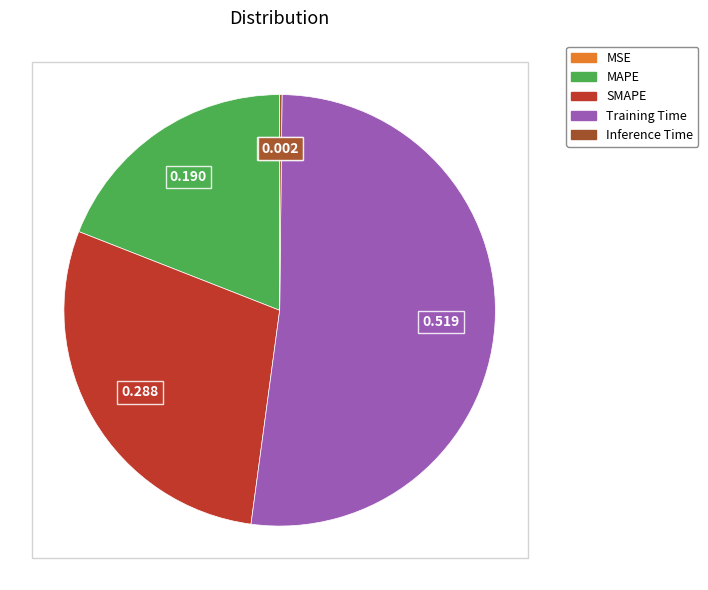

Is there a majority slice in this chart?

Yes